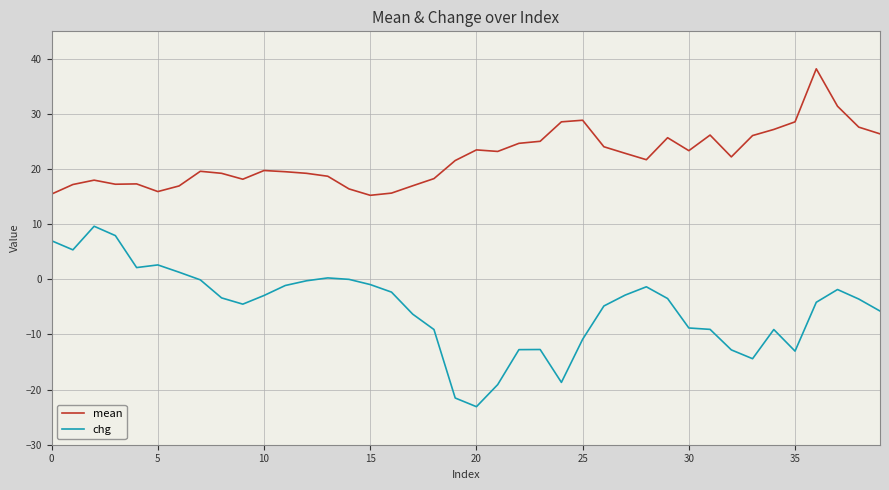

Which series has the largest total across all categories?

mean